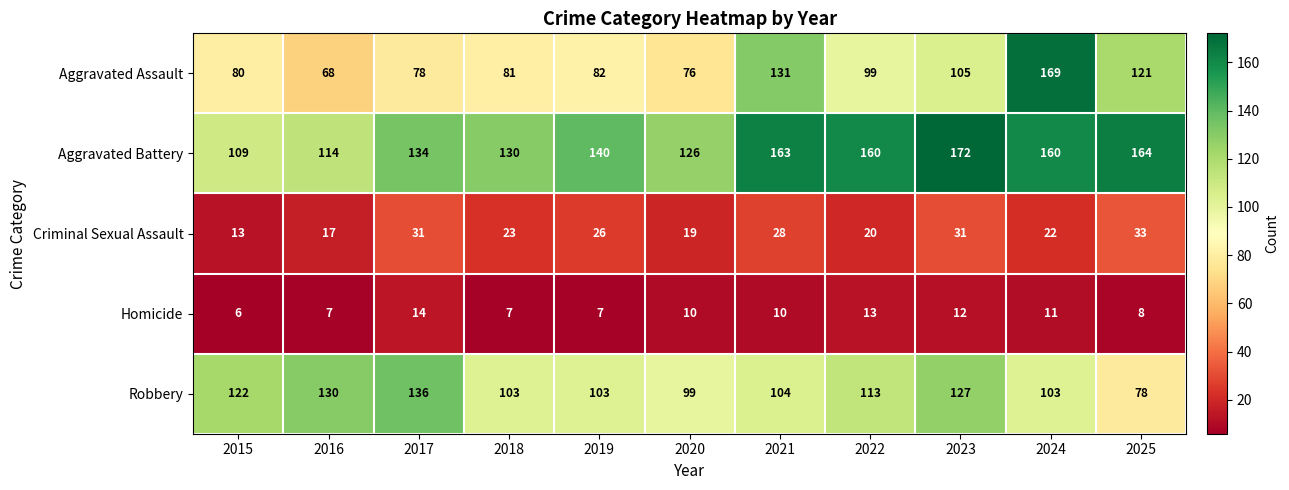

What is the greatest value displayed?

172